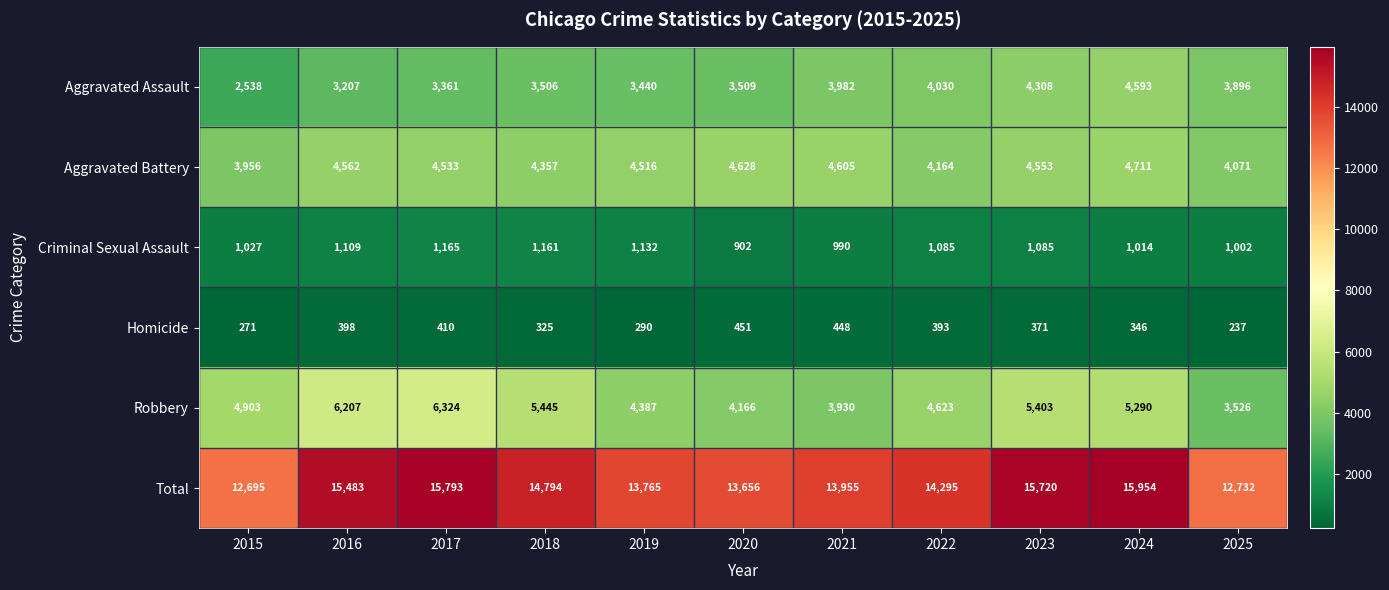

What is the difference between the Robbery values at 2023 and 2015?

500